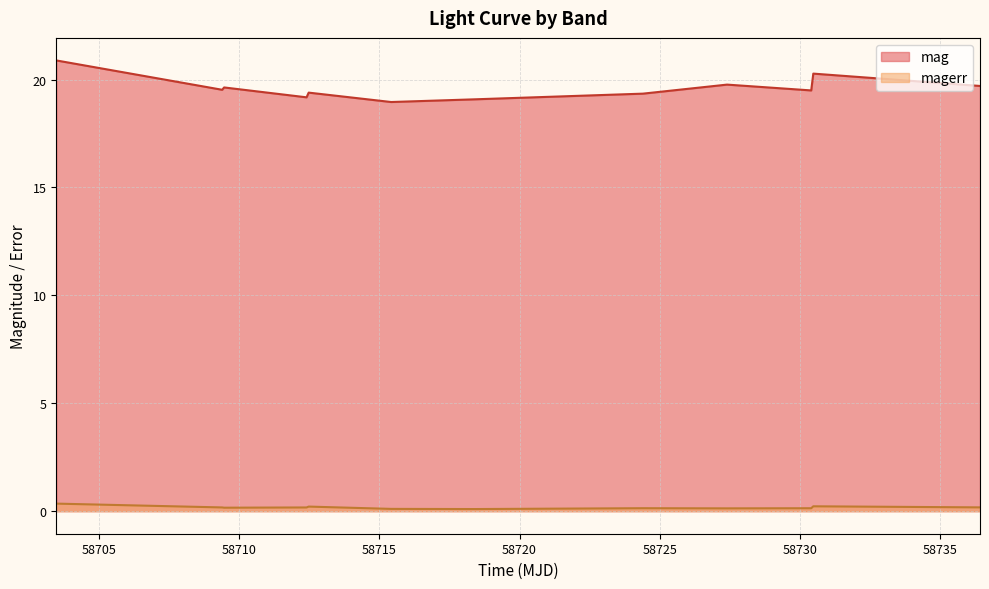

What is the total value across all series at 58712.47958330018?

19.6